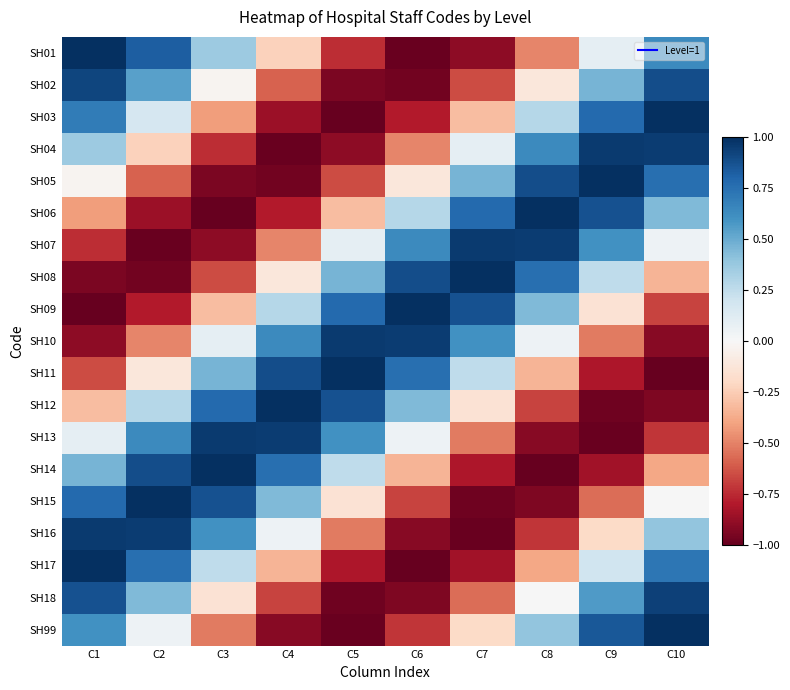

Reading left to right, list all the values displayed in this chart.

SH01: C1=1.0	C2=0.8	C3=0.4	C4=-0.2	C5=-0.7	C6=-1.0	C7=-0.9	C8=-0.5	C9=0.1	C10=0.6
SH02: C1=0.9	C2=0.5	C3=-0.0	C4=-0.6	C5=-0.9	C6=-1.0	C7=-0.7	C8=-0.1	C9=0.5	C10=0.9
SH03: C1=0.7	C2=0.2	C3=-0.4	C4=-0.9	C5=-1.0	C6=-0.8	C7=-0.3	C8=0.3	C9=0.8	C10=1.0
SH04: C1=0.4	C2=-0.2	C3=-0.7	C4=-1.0	C5=-0.9	C6=-0.5	C7=0.1	C8=0.6	C9=1.0	C10=1.0
SH05: C1=-0.0	C2=-0.6	C3=-0.9	C4=-1.0	C5=-0.7	C6=-0.1	C7=0.5	C8=0.9	C9=1.0	C10=0.8
SH06: C1=-0.4	C2=-0.9	C3=-1.0	C4=-0.8	C5=-0.3	C6=0.3	C7=0.8	C8=1.0	C9=0.9	C10=0.4
SH07: C1=-0.7	C2=-1.0	C3=-0.9	C4=-0.5	C5=0.1	C6=0.6	C7=1.0	C8=1.0	C9=0.6	C10=0.1
SH08: C1=-0.9	C2=-1.0	C3=-0.7	C4=-0.1	C5=0.5	C6=0.9	C7=1.0	C8=0.8	C9=0.3	C10=-0.3
SH09: C1=-1.0	C2=-0.8	C3=-0.3	C4=0.3	C5=0.8	C6=1.0	C7=0.9	C8=0.4	C9=-0.1	C10=-0.7
SH10: C1=-0.9	C2=-0.5	C3=0.1	C4=0.6	C5=1.0	C6=1.0	C7=0.6	C8=0.1	C9=-0.5	C10=-0.9
SH11: C1=-0.7	C2=-0.1	C3=0.5	C4=0.9	C5=1.0	C6=0.8	C7=0.3	C8=-0.3	C9=-0.8	C10=-1.0
SH12: C1=-0.3	C2=0.3	C3=0.8	C4=1.0	C5=0.9	C6=0.4	C7=-0.1	C8=-0.7	C9=-1.0	C10=-0.9
SH13: C1=0.1	C2=0.6	C3=1.0	C4=1.0	C5=0.6	C6=0.1	C7=-0.5	C8=-0.9	C9=-1.0	C10=-0.7
SH14: C1=0.5	C2=0.9	C3=1.0	C4=0.8	C5=0.3	C6=-0.3	C7=-0.8	C8=-1.0	C9=-0.8	C10=-0.4
SH15: C1=0.8	C2=1.0	C3=0.9	C4=0.4	C5=-0.1	C6=-0.7	C7=-1.0	C8=-0.9	C9=-0.6	C10=0.0
SH16: C1=1.0	C2=1.0	C3=0.6	C4=0.1	C5=-0.5	C6=-0.9	C7=-1.0	C8=-0.7	C9=-0.2	C10=0.4
SH17: C1=1.0	C2=0.8	C3=0.3	C4=-0.3	C5=-0.8	C6=-1.0	C7=-0.8	C8=-0.4	C9=0.2	C10=0.7
SH18: C1=0.9	C2=0.4	C3=-0.1	C4=-0.7	C5=-1.0	C6=-0.9	C7=-0.6	C8=0.0	C9=0.6	C10=0.9
SH99: C1=0.6	C2=0.1	C3=-0.5	C4=-0.9	C5=-1.0	C6=-0.7	C7=-0.2	C8=0.4	C9=0.8	C10=1.0